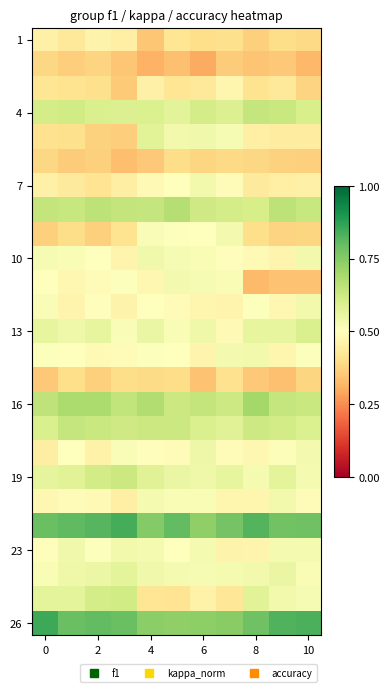

At how many categories does at least one series exceed 0?

11